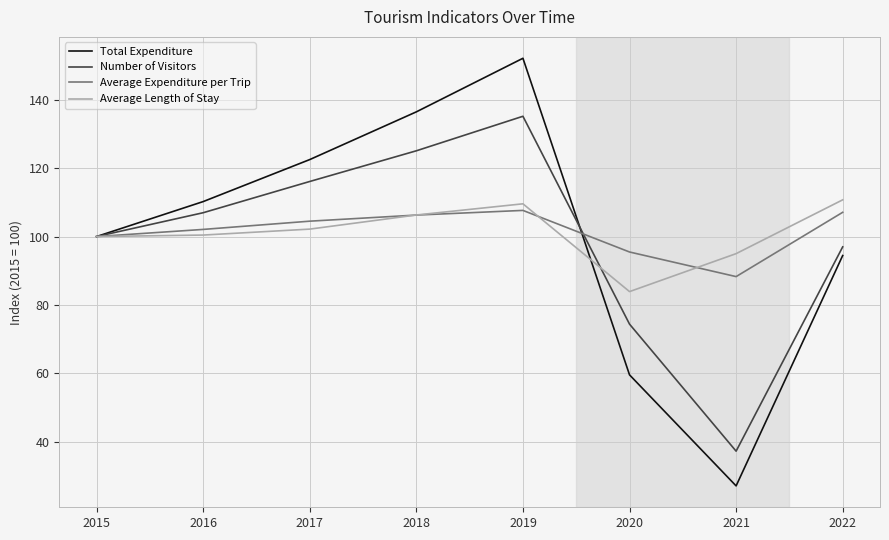

How many values in the Number of Visitors series exceed 106?

4